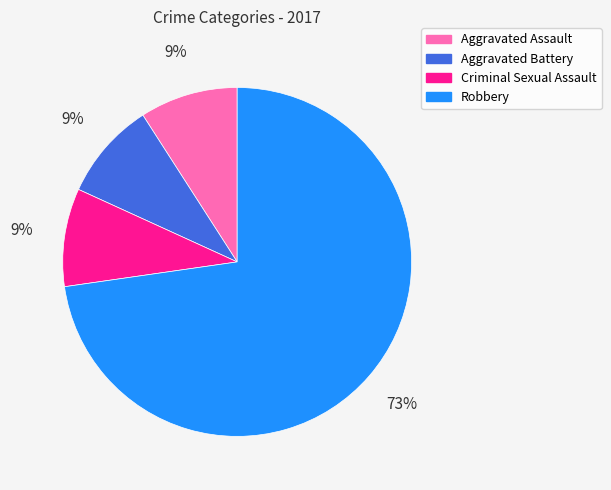

Between Robbery and Aggravated Battery, which is larger?

Robbery